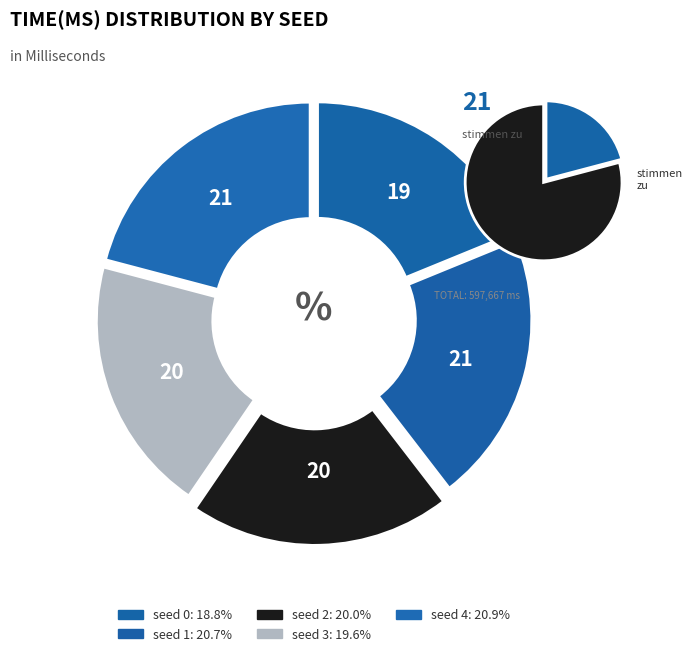

What is the ratio of the value at seed 3 to the value at seed 4?

0.9